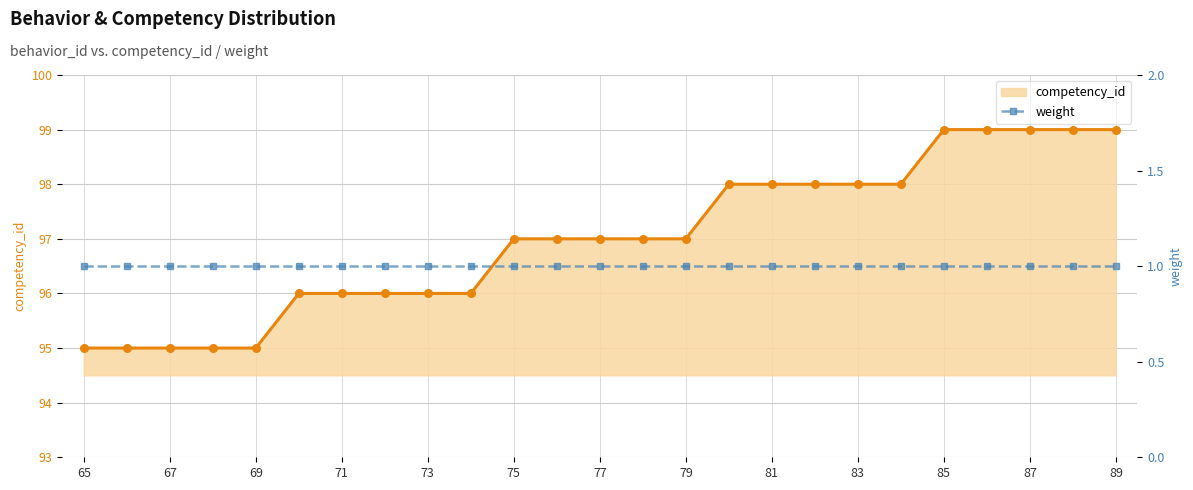

What is the lowest value of the competency_id series?

95